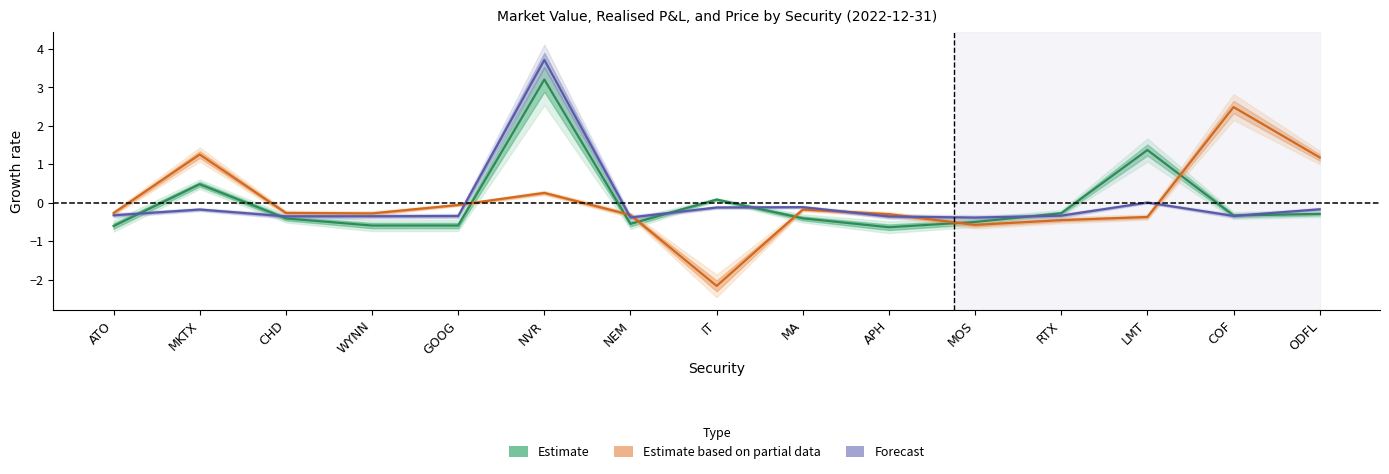

What is the value of the Forecast point at the 11th from the left?

-0.4